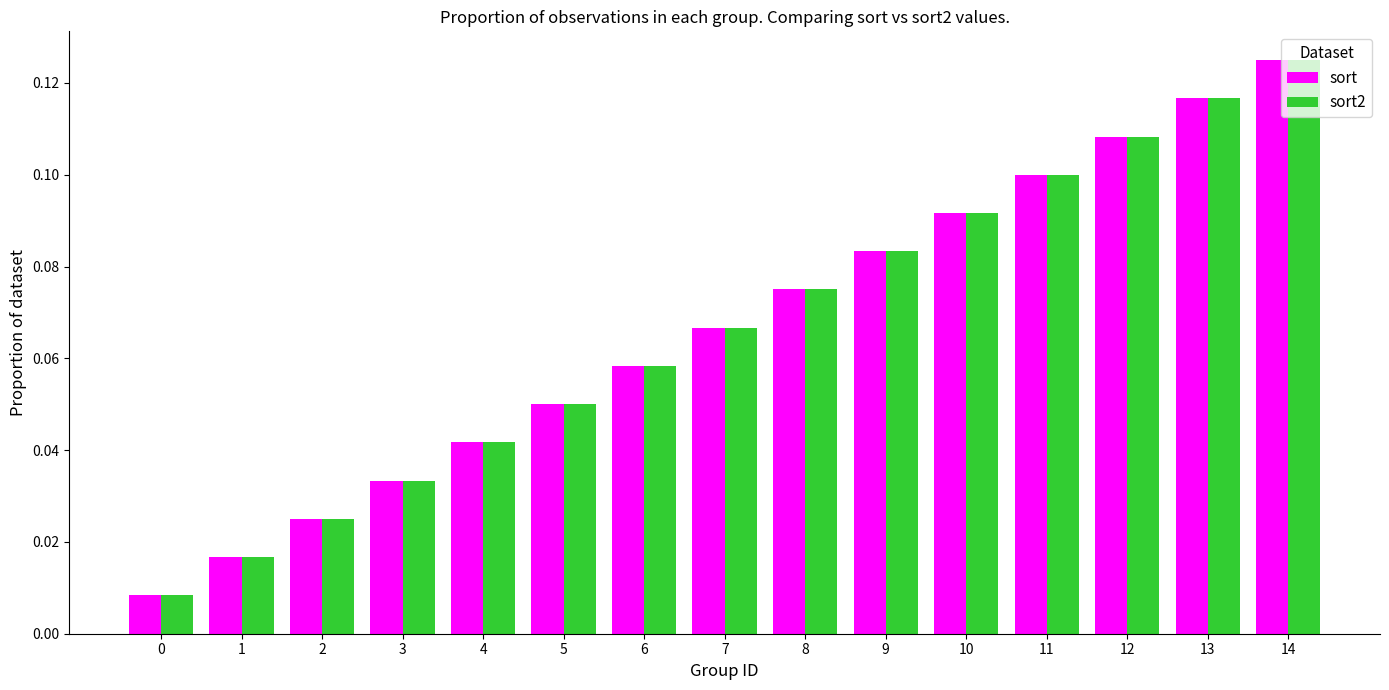

How many bars are there in total?

30